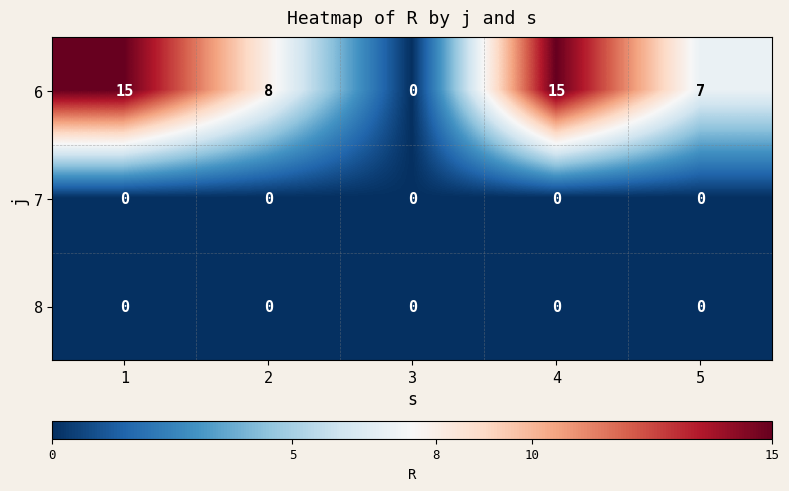

Reading left to right, list all the values displayed in this chart.

6: 1=15	2=8	3=0	4=15	5=7
7: 1=0	2=0	3=0	4=0	5=0
8: 1=0	2=0	3=0	4=0	5=0